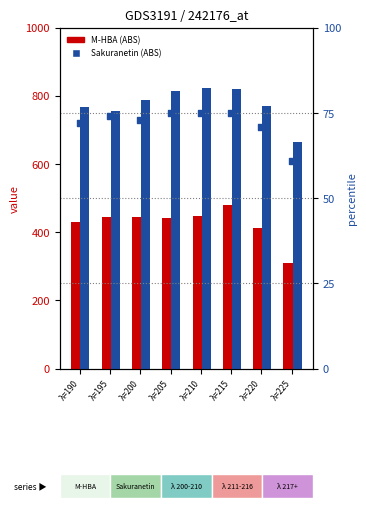

Which series has the largest total across all categories?

Sakuranetin